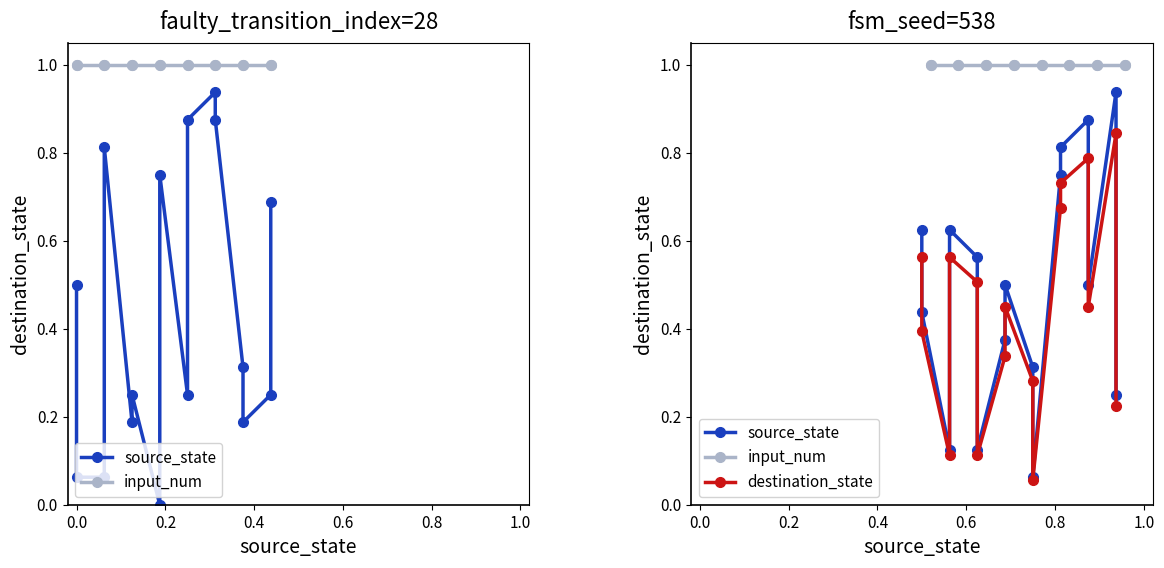

What is the total value across all series at 0.8?

1.2